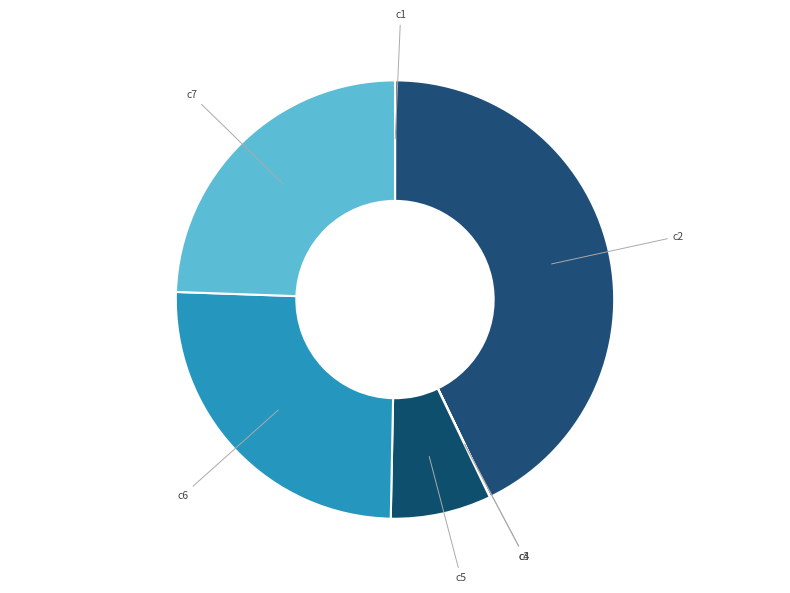

Is it true that c7 is 24% of the pie?

True